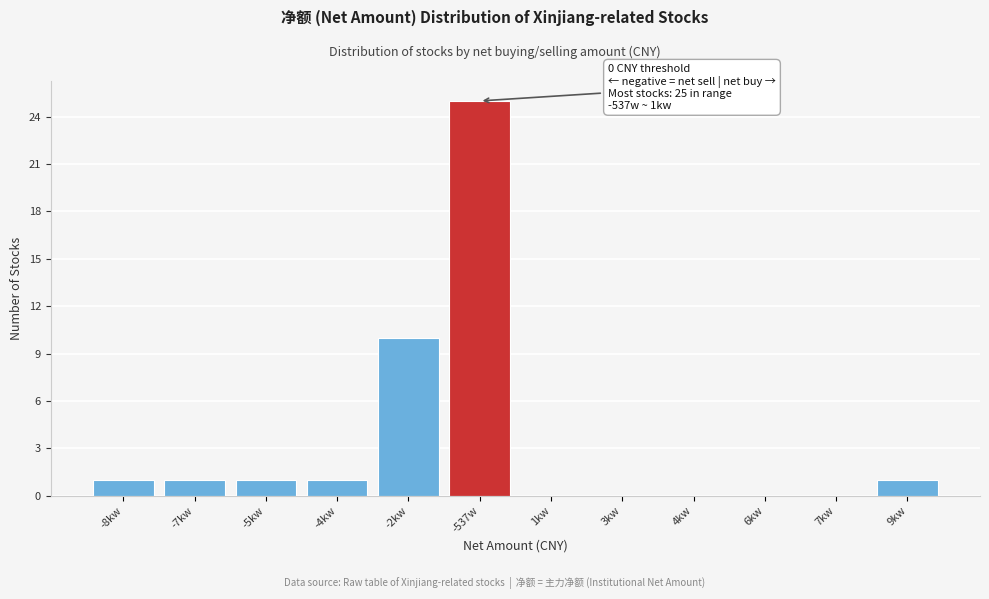

Reading left to right, extract all data points from this chart.

-8kw=1	-7kw=1	-5kw=1	-4kw=1	-2kw=10	-537w=25	1kw=0	3kw=0	4kw=0	6kw=0	7kw=0	9kw=1